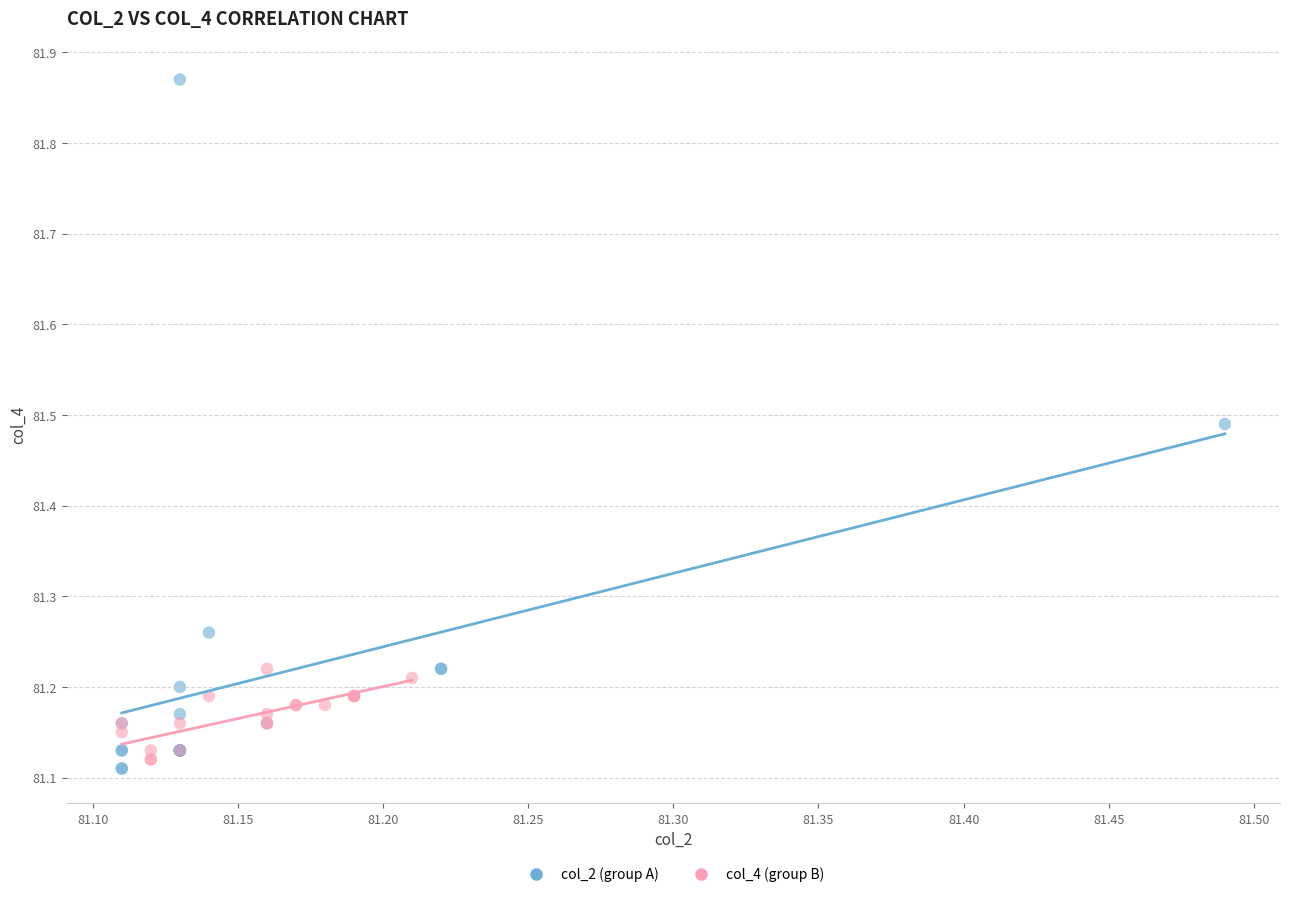

Which series contains the highest Y value?

col_2 (group A)